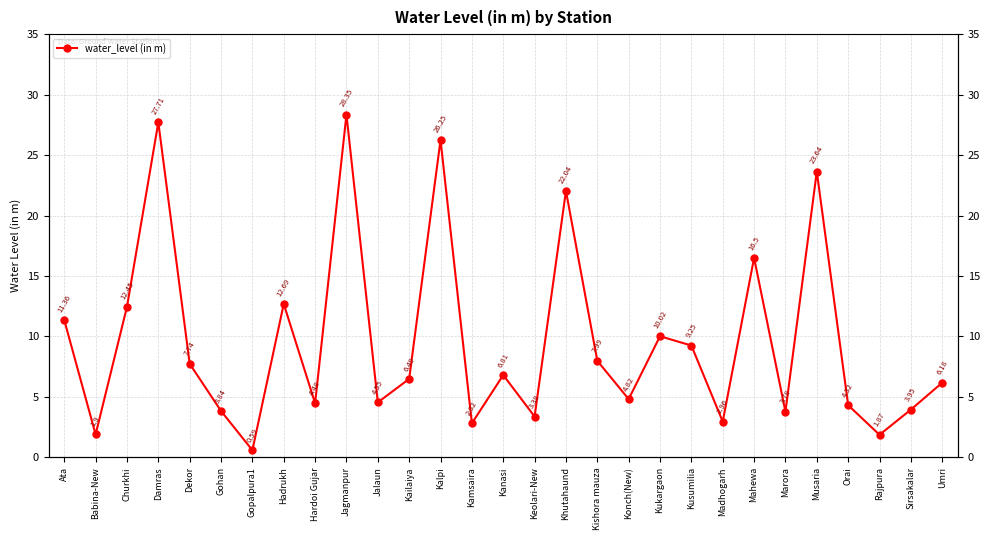

At which category does the data reach its first local valley?

Babina-New